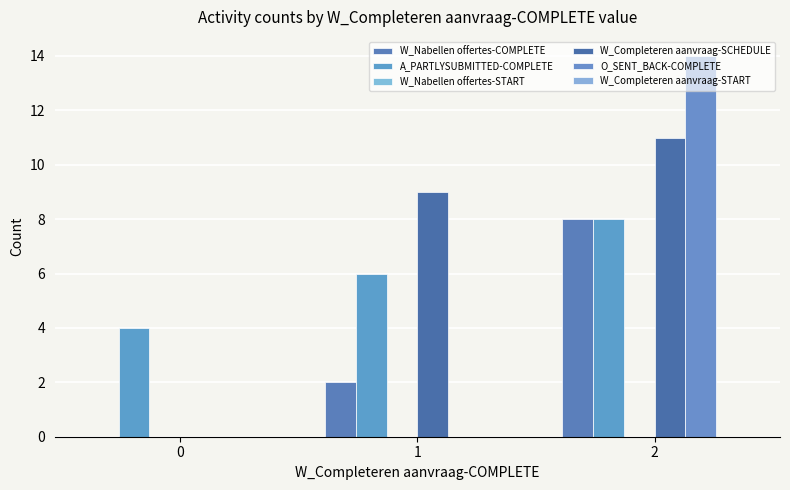

Between 0 and 2, which series saw the biggest shift?

O_SENT_BACK-COMPLETE